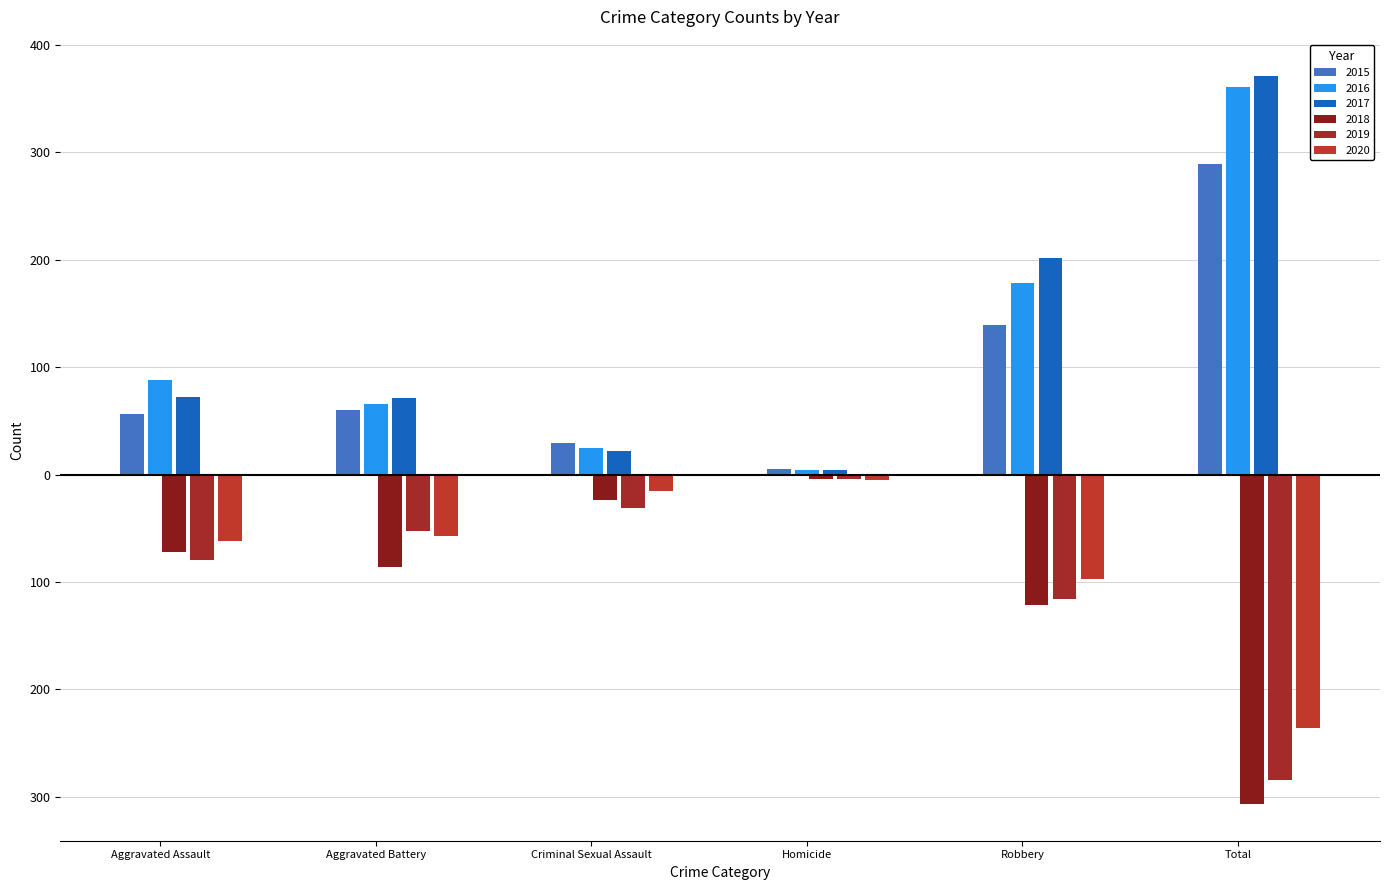

Which series has the widest spread of values?

2017